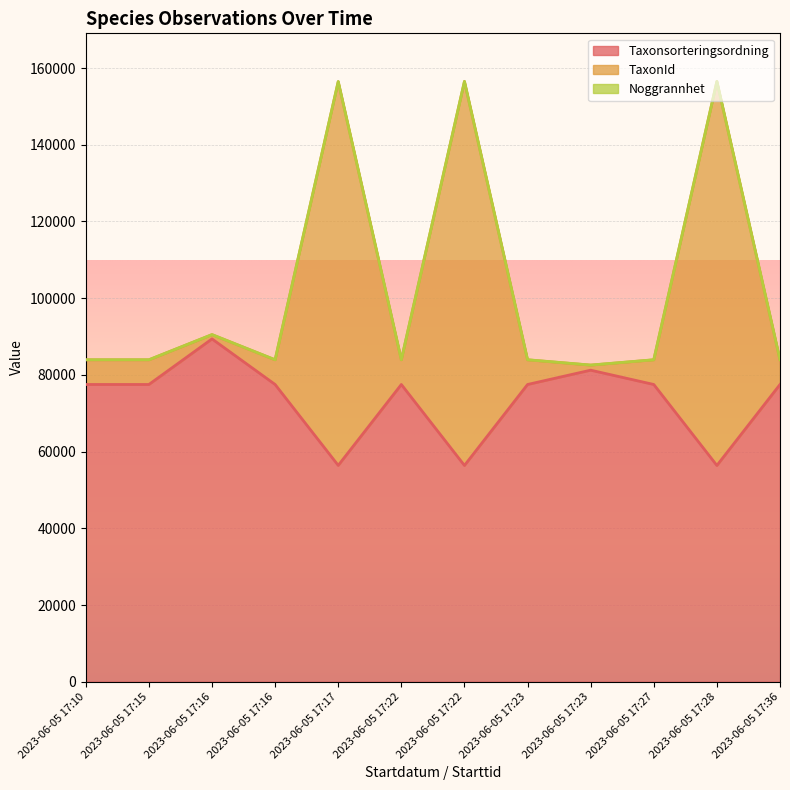

How many data points in TaxonId are less than 6425?

2